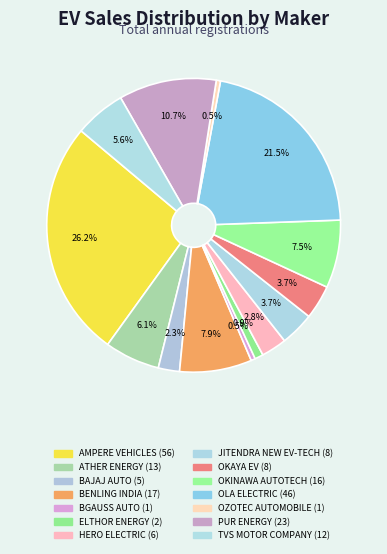

Does BAJAJ AUTO represent more than half of the total?

No